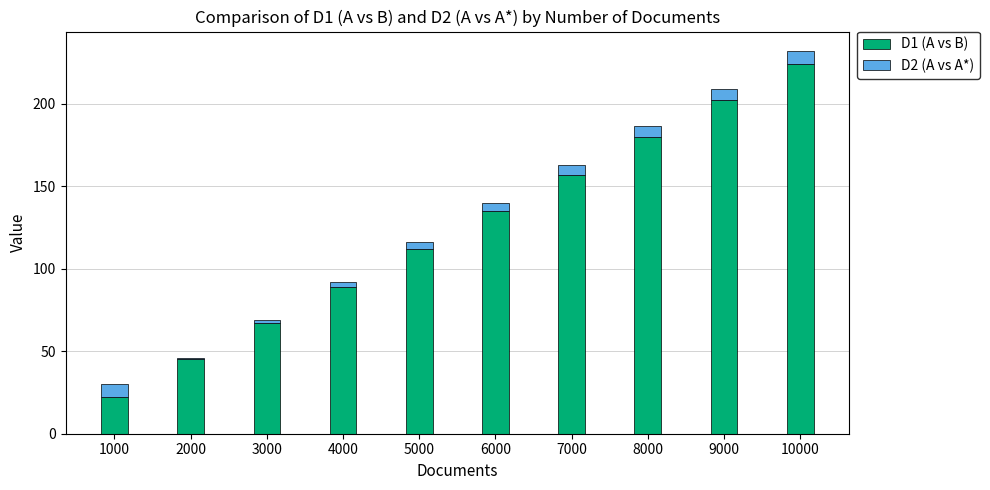

How many data points in D1 (A vs B) are less than 135?

5